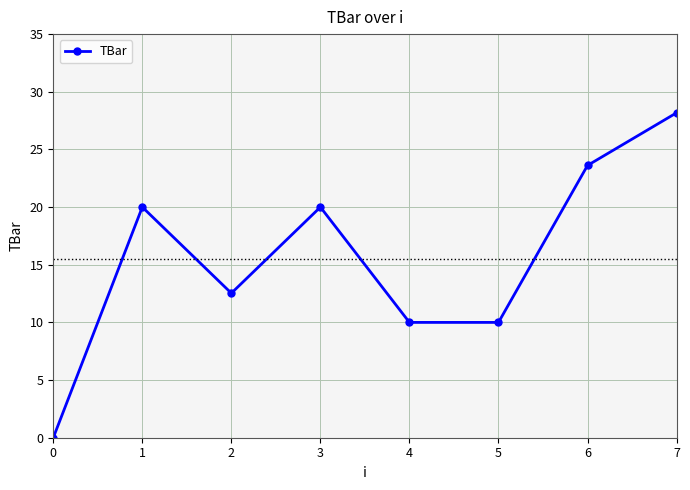

Count the number of data series in this chart.

1